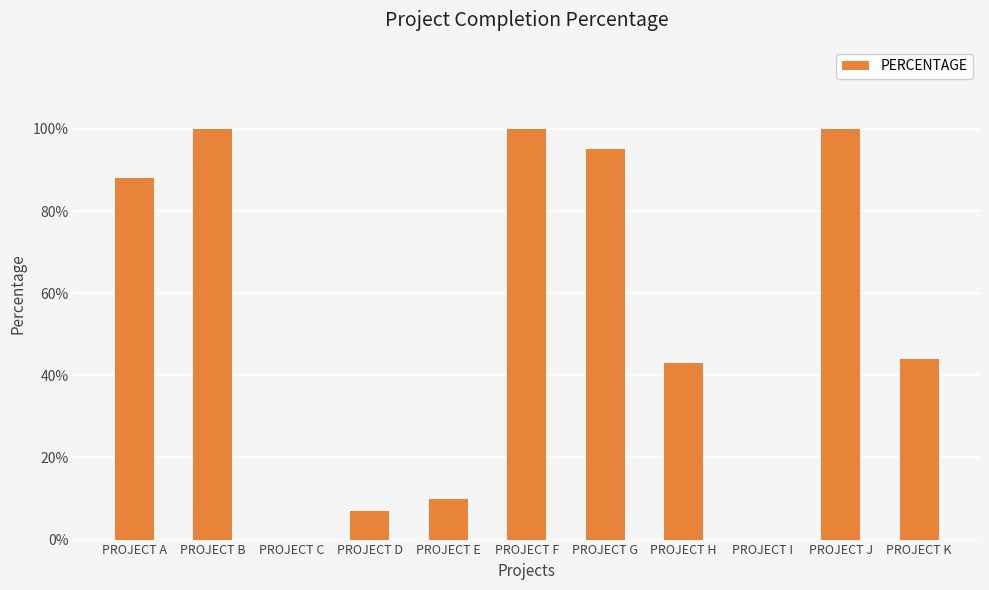

Rank the categories by value from lowest to highest.

PROJECT C, PROJECT I, PROJECT D, PROJECT E, PROJECT H, PROJECT K, PROJECT A, PROJECT G, PROJECT B, PROJECT F, PROJECT J